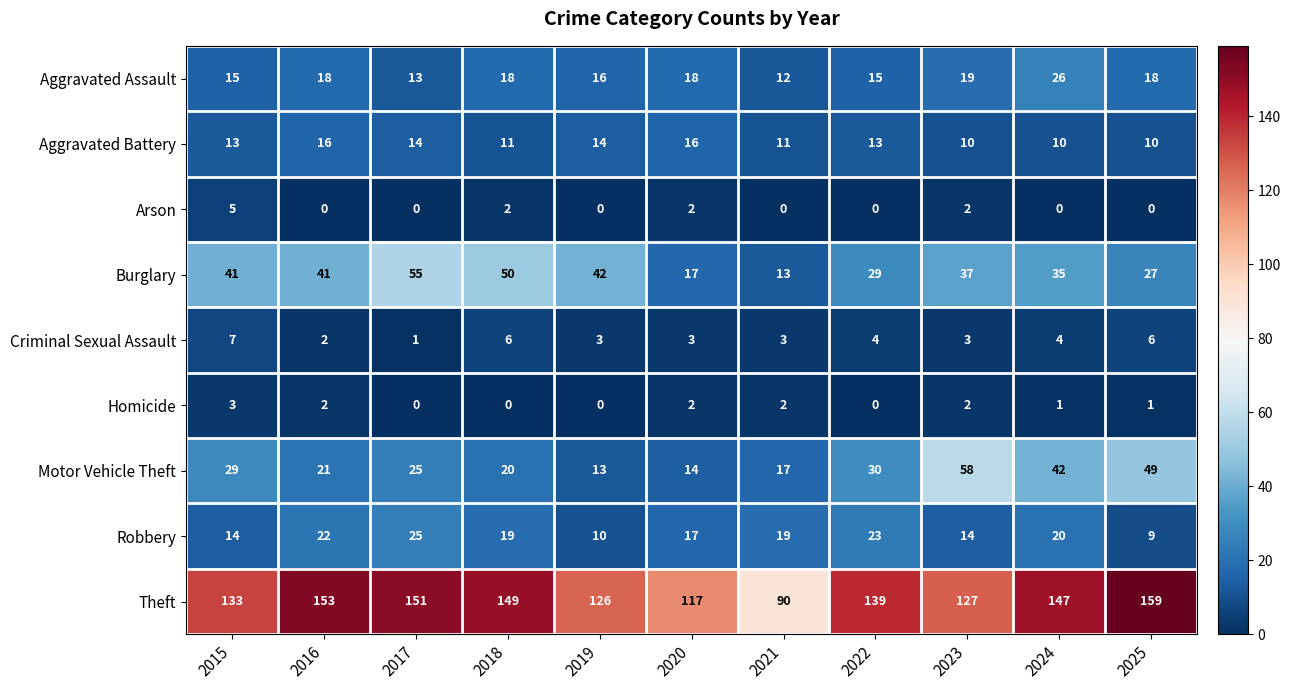

What is the difference between the Aggravated Assault values at 2016 and 2022?

3